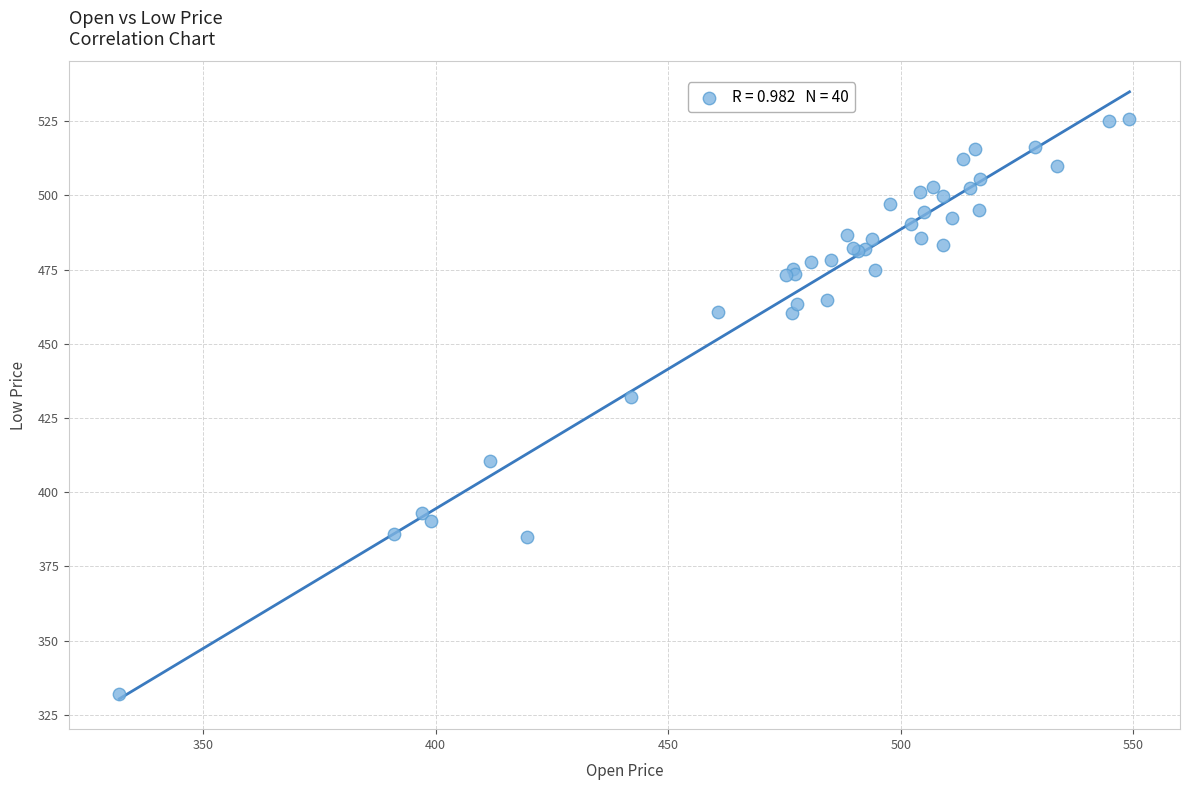

What Y value in the scatter plot is closest to 428?

432.2